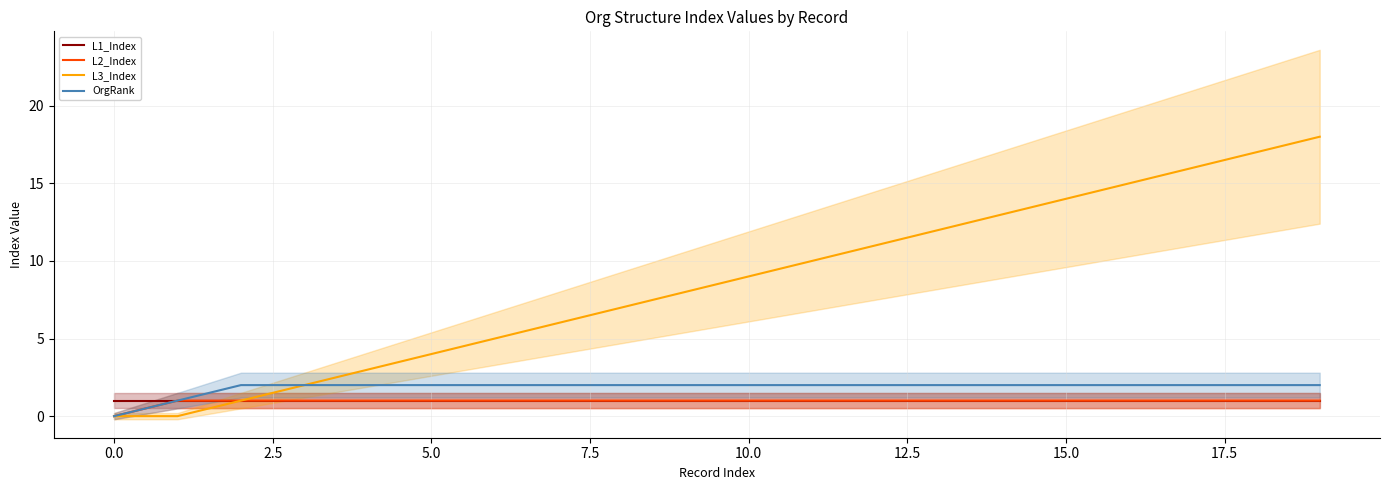

How many lines are shown in the chart?

4